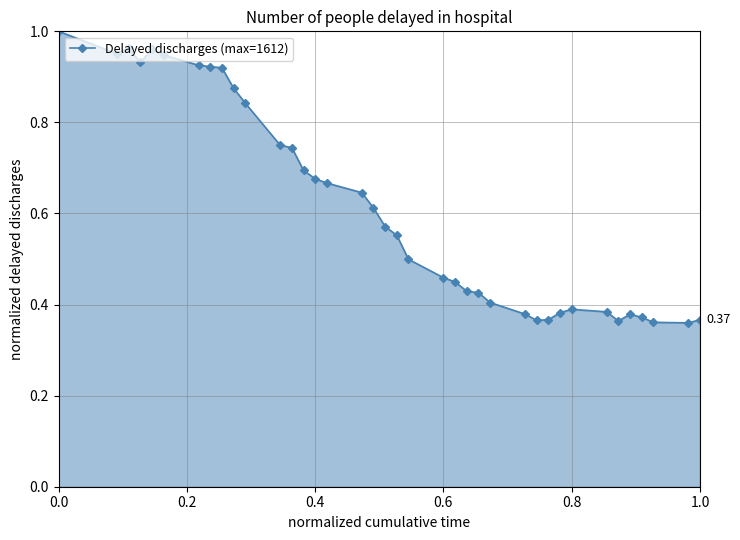

True or false: there are more than 2 points higher than both neighbors.

True